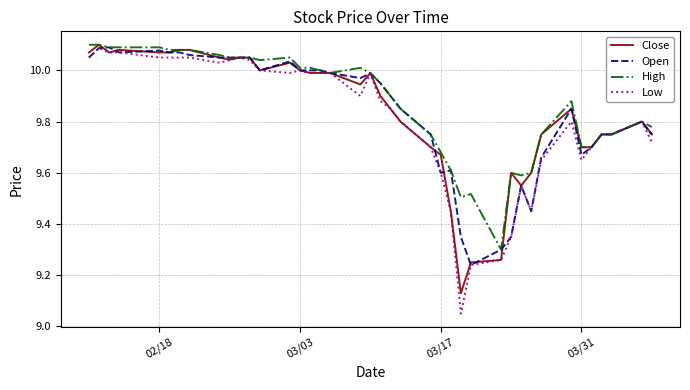

Which series has the largest range (max minus min)?

Low